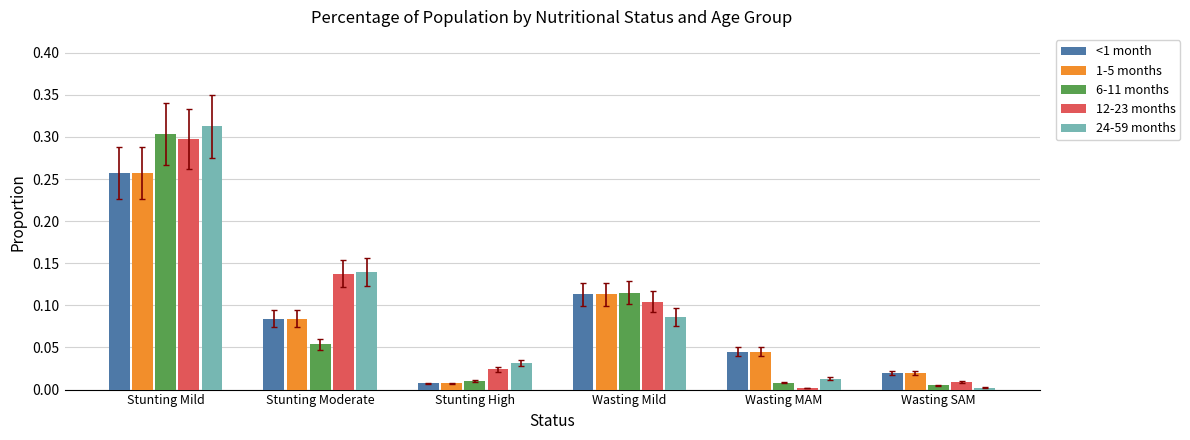

What are all the series names shown in the legend?

<1 month, 1-5 months, 6-11 months, 12-23 months, 24-59 months